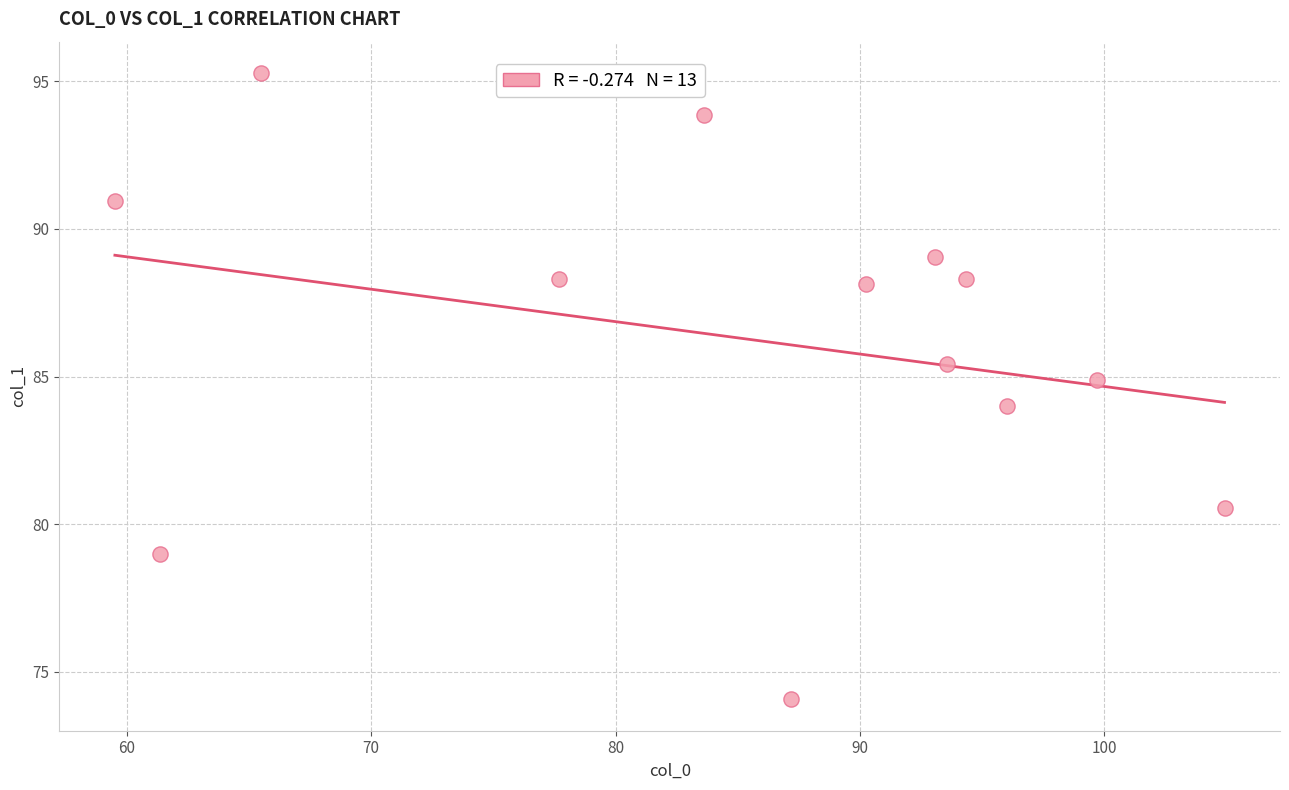

What is the range of X values (max minus min)?

45.4